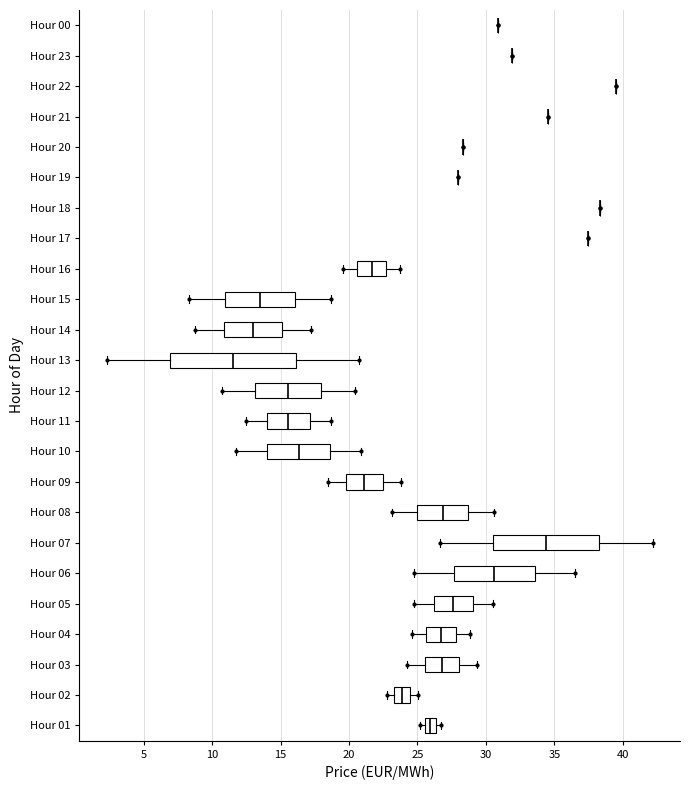

Reading bottom to top, transcribe this box plot: for each box, give where its median line is, the range the box spans, and where its two whiskers end, as read against the x-axis. The values are not printed on the chart, so give them approximately, as read against the axis.

Hour 01: median 26.0, box 25.5 to 26.5, whiskers 25.0 to 26.5 (right of the box's right edge)
Hour 02: median 24.0, box 23.5 to 24.5, whiskers 22.5 to 25.0
Hour 03: median 27.0, box 25.5 to 28.0, whiskers 24.0 to 29.5
Hour 04: median 26.5, box 25.5 to 28.0, whiskers 24.5 to 29.0
Hour 05: median 27.5, box 26.0 to 29.0, whiskers 24.5 to 30.5
Hour 06: median 30.5, box 27.5 to 33.5, whiskers 24.5 to 36.5
Hour 07: median 34.5, box 30.5 to 38.5, whiskers 26.5 to 42.0
Hour 08: median 27.0, box 25.0 to 28.5, whiskers 23.0 to 30.5
Hour 09: median 21.0, box 20.0 to 22.5, whiskers 18.5 to 24.0
Hour 10: median 16.5, box 14.0 to 18.5, whiskers 11.5 to 21.0
Hour 11: median 15.5, box 14.0 to 17.0, whiskers 12.5 to 18.5
Hour 12: median 15.5, box 13.0 to 18.0, whiskers 10.5 to 20.5
Hour 13: median 11.5, box 7.0 to 16.0, whiskers 2.5 to 20.5
Hour 14: median 13.0, box 11.0 to 15.0, whiskers 8.5 to 17.0
Hour 15: median 13.5, box 11.0 to 16.0, whiskers 8.5 to 18.5
Hour 16: median 21.5, box 20.5 to 22.5, whiskers 19.5 to 23.5
Hour 17: box collapsed to a line at 37.5, whiskers 37.5 to 37.5
Hour 18: box collapsed to a line at 38.5, whiskers 38.5 to 38.5
Hour 19: box collapsed to a line at 28.0, whiskers 28.0 to 28.0
Hour 20: box collapsed to a line at 28.5, whiskers 28.5 to 28.5
Hour 21: box collapsed to a line at 34.5, whiskers 34.5 to 34.5
Hour 22: box collapsed to a line at 39.5, whiskers 39.5 to 39.5
Hour 23: box collapsed to a line at 32.0, whiskers 32.0 to 32.0
Hour 00: box collapsed to a line at 31.0, whiskers 31.0 to 31.0